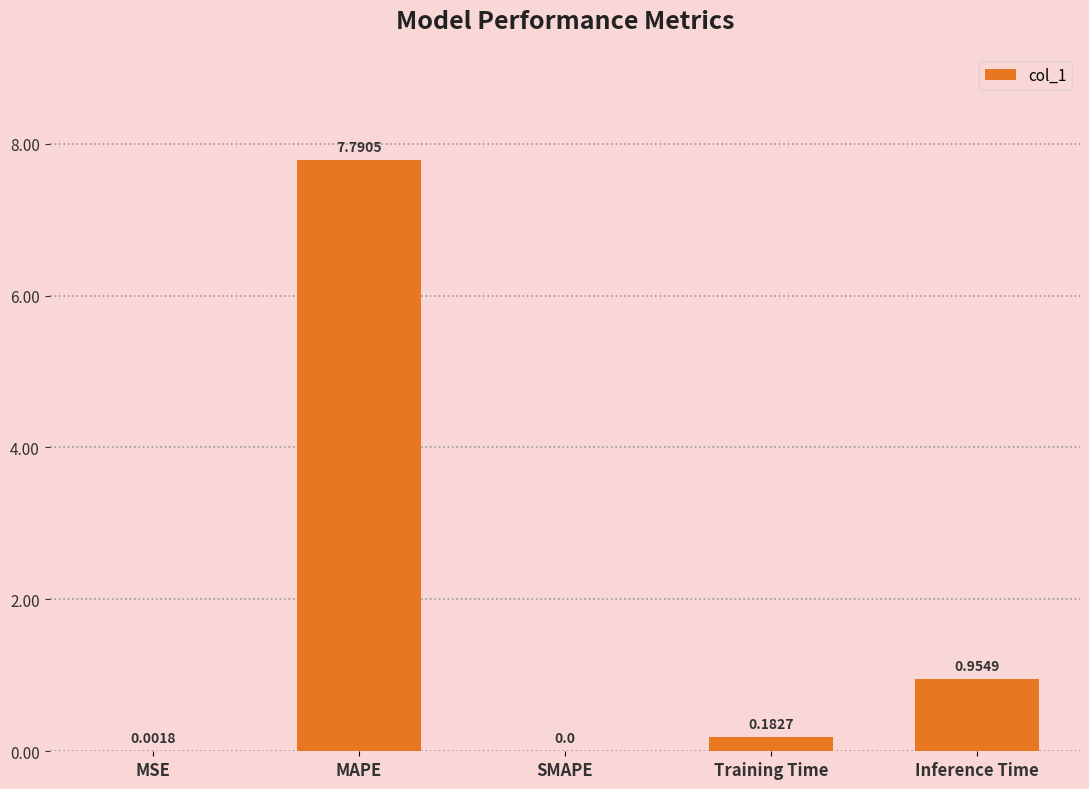

The value at MSE is 0.0. True or false?

True